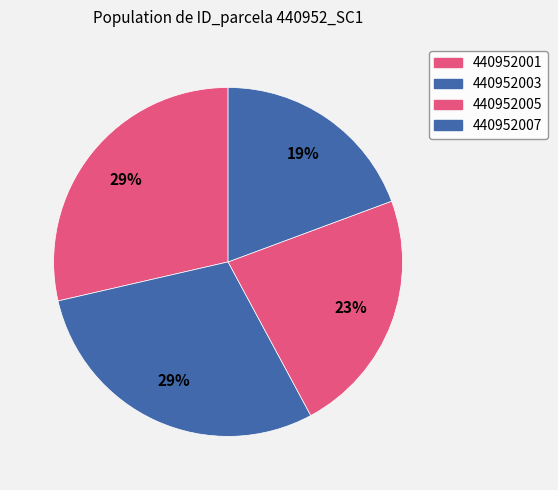

How many segments does this pie chart have?

4